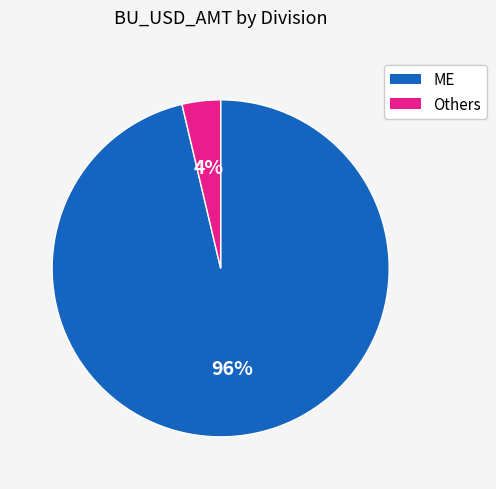

To the nearest percent, what is the average slice percentage?

50%